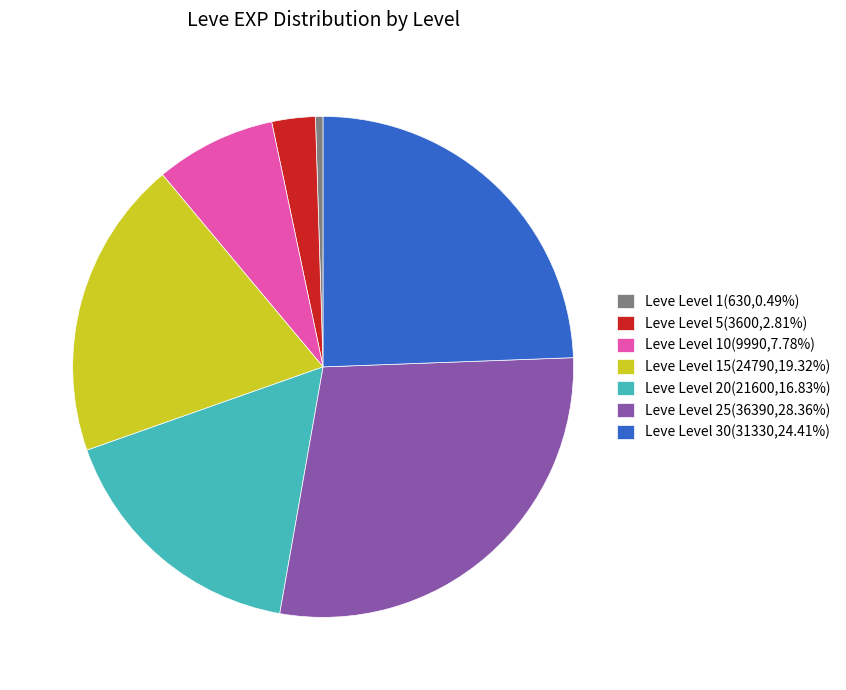

Is there any slice that represents more than half of the pie?

No